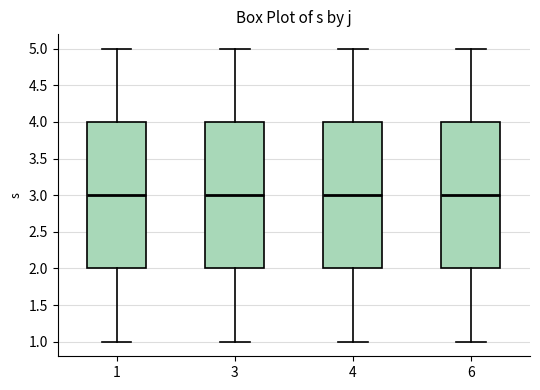

Reading left to right, read every box against the y-axis: the position of its median line, the range the box covers, and the ends of its whiskers. The values are not printed on the chart, so give them approximately, as read against the axis.

1: median 3, box 2 to 4, whiskers 1 to 5
3: median 3, box 2 to 4, whiskers 1 to 5
4: median 3, box 2 to 4, whiskers 1 to 5
6: median 3, box 2 to 4, whiskers 1 to 5